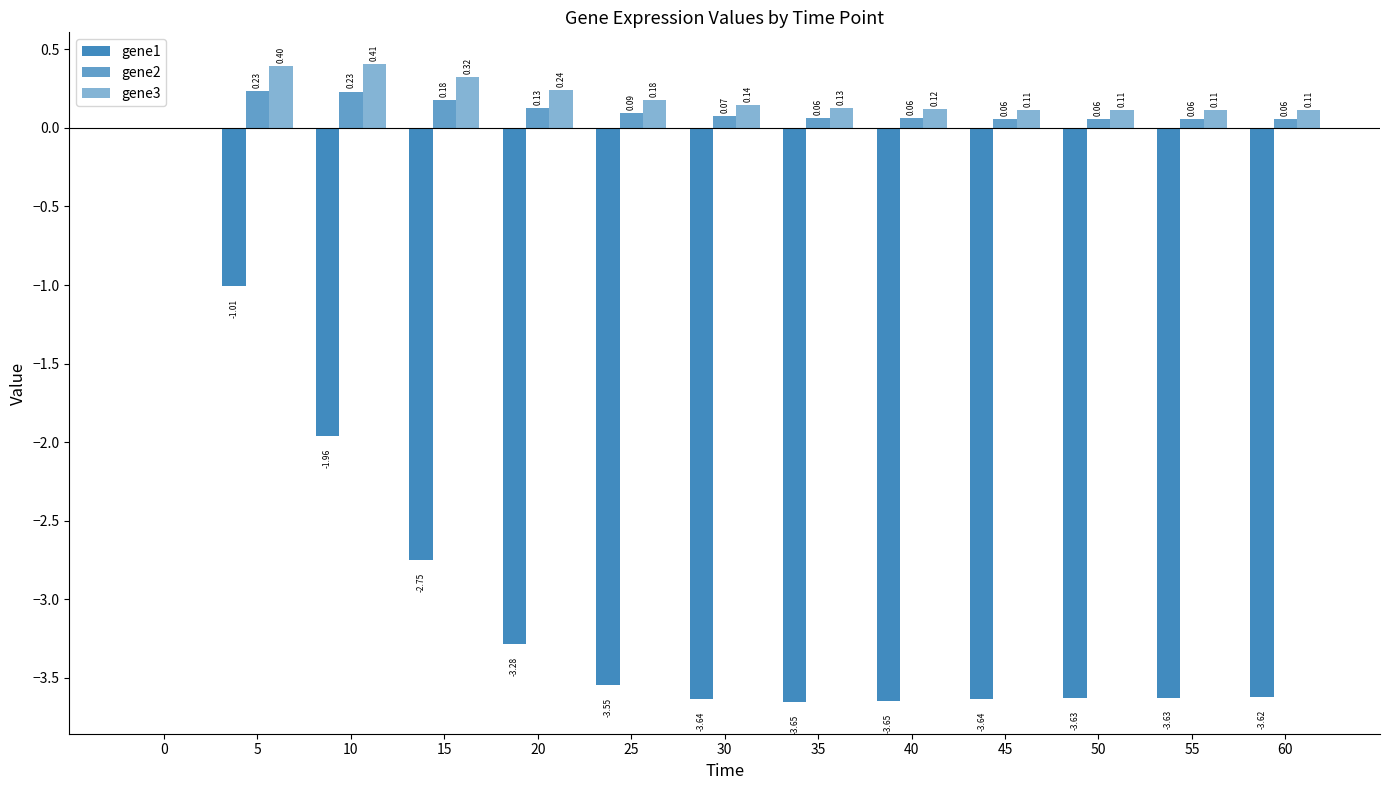

Reading right to left, list all the values displayed in this chart.

gene1: -3.6	-3.6	-3.6	-3.6	-3.6	-3.7	-3.6	-3.5	-3.3	-2.8	-2.0	-1.0	0.0
gene2: 0.1	0.1	0.1	0.1	0.1	0.1	0.1	0.1	0.1	0.2	0.2	0.2	0.0
gene3: 0.1	0.1	0.1	0.1	0.1	0.1	0.1	0.2	0.2	0.3	0.4	0.4	0.0